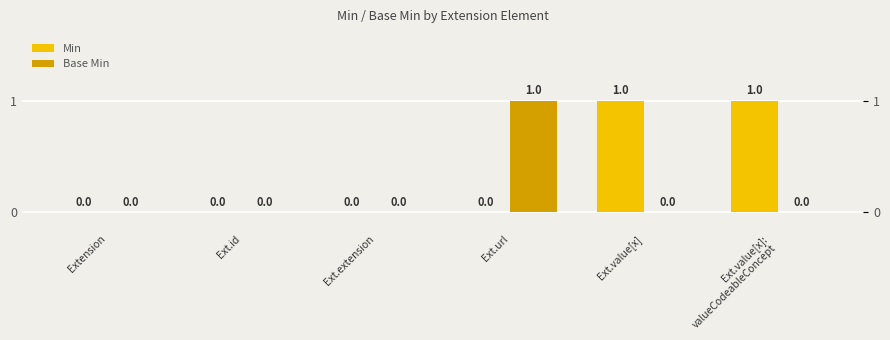

Which category has the highest value across all series?

Ext.value[x]